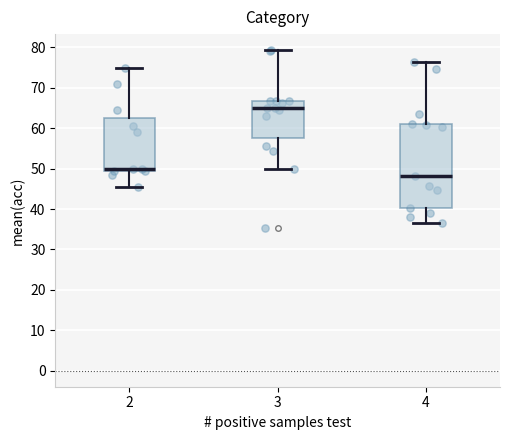

Reading left to right, transcribe this box plot: for each box, give where its median line is, the range the box spans, and where its two whiskers end, as read against the y-axis. The values are not printed on the chart, so give them approximately, as read against the axis.

2: median 50 (just above the box's lower edge), box 50 to 63, whiskers 46 to 75
3: median 65, box 58 to 67, whiskers 50 to 79
4: median 48, box 40 to 61, whiskers 37 to 76